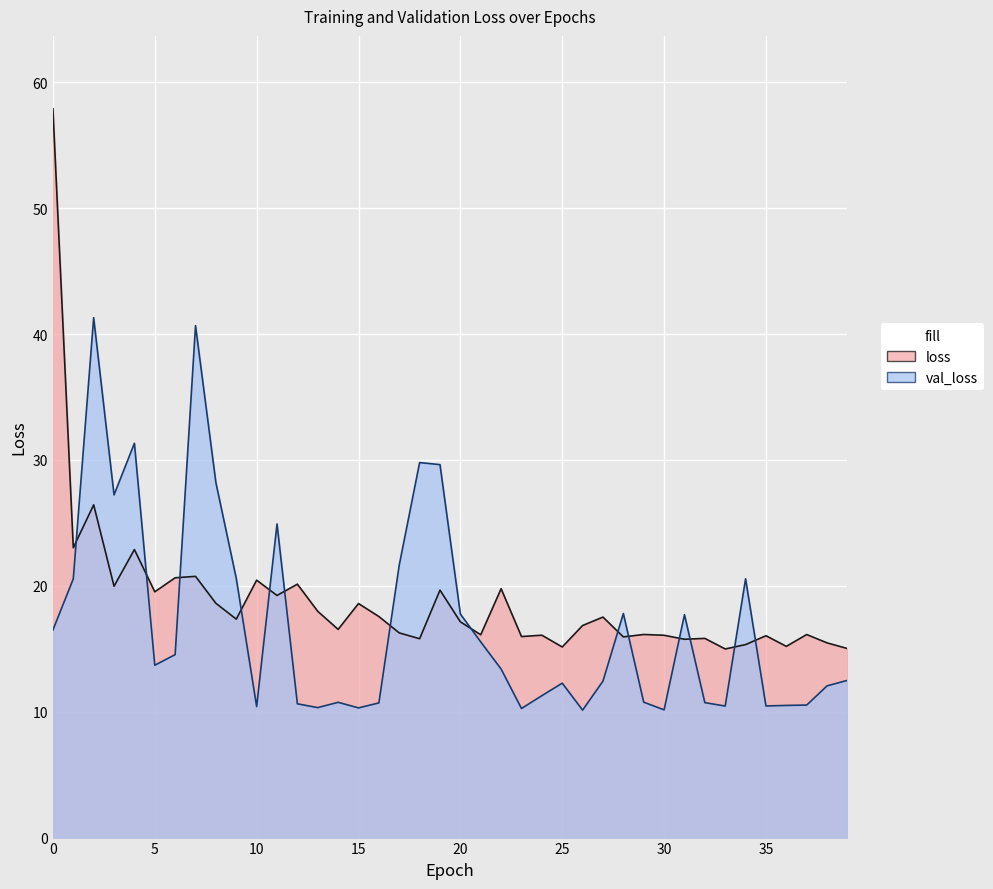

True or false: val_loss has more than 1 interior local peaks.

True